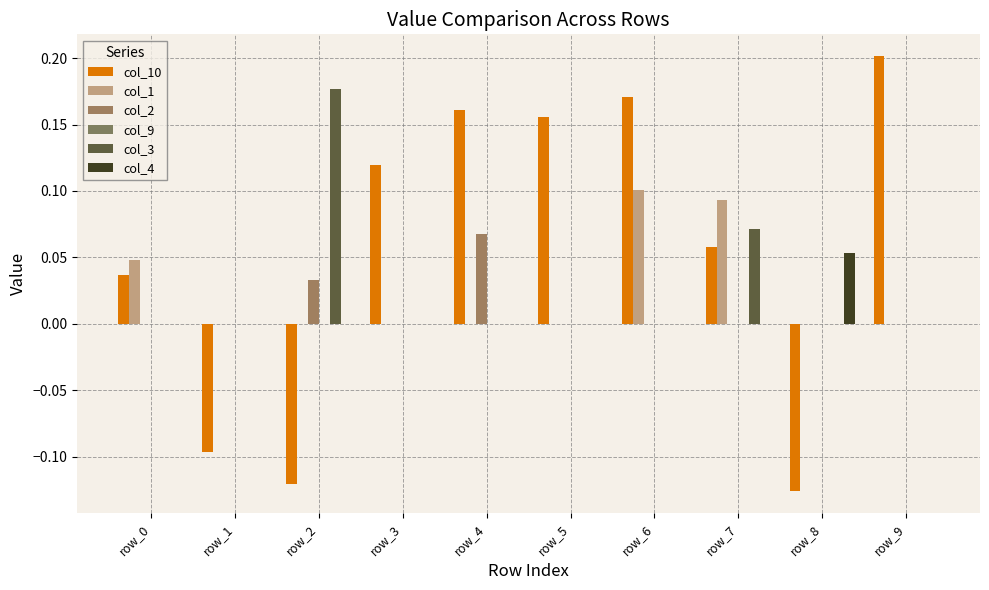

Which series has the largest range (max minus min)?

col_10